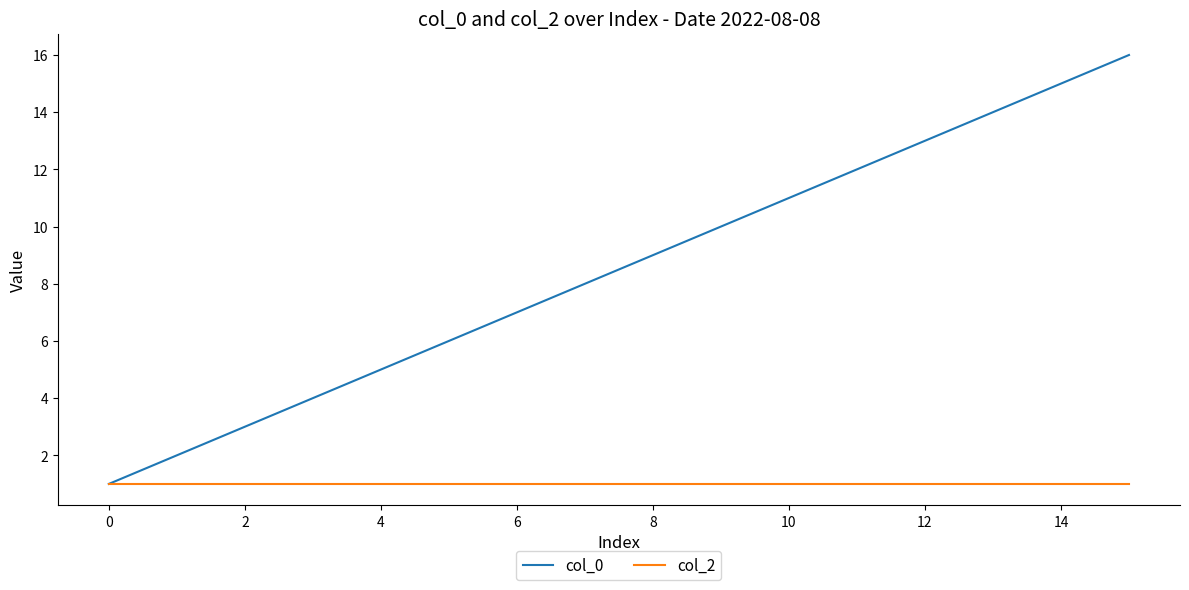

What is the maximum value shown in the chart?

16